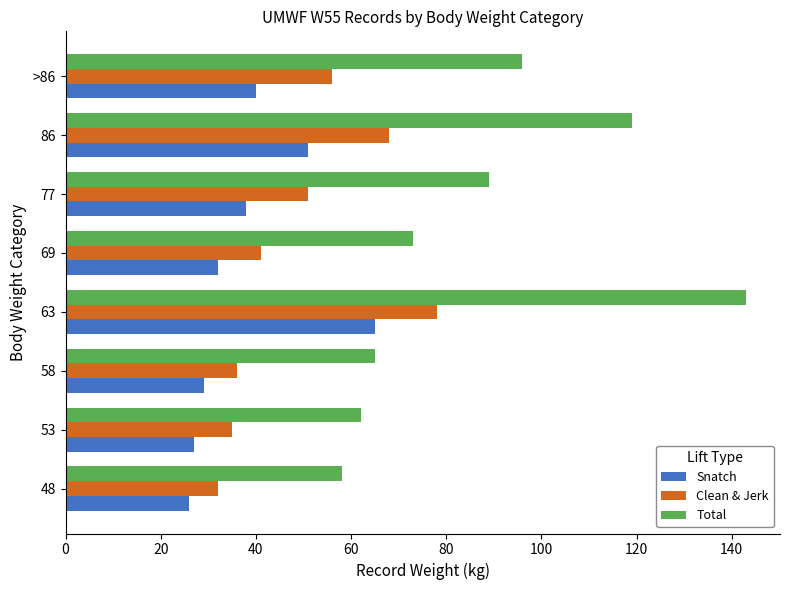

Is the value of Total at 77 greater than the value of Snatch at 63?

Yes